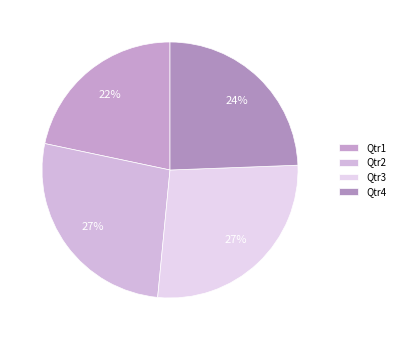

Which slice is the largest?

Qtr3